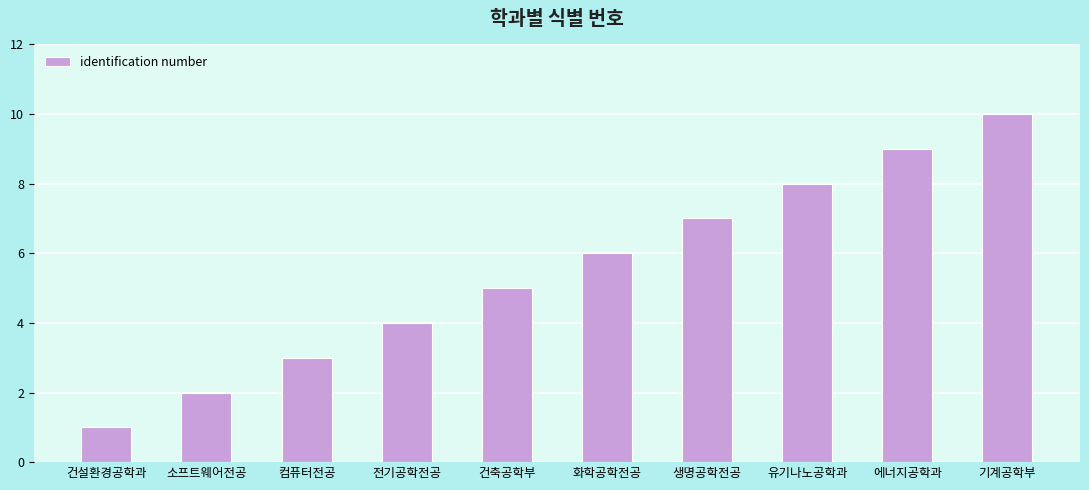

What is the difference between the maximum and minimum values?

9